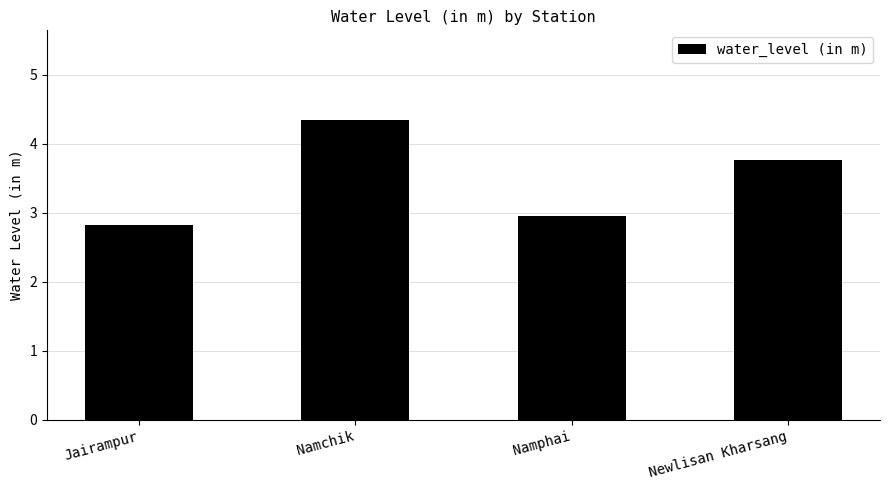

Where is the data nearest to the value 3?

Namphai